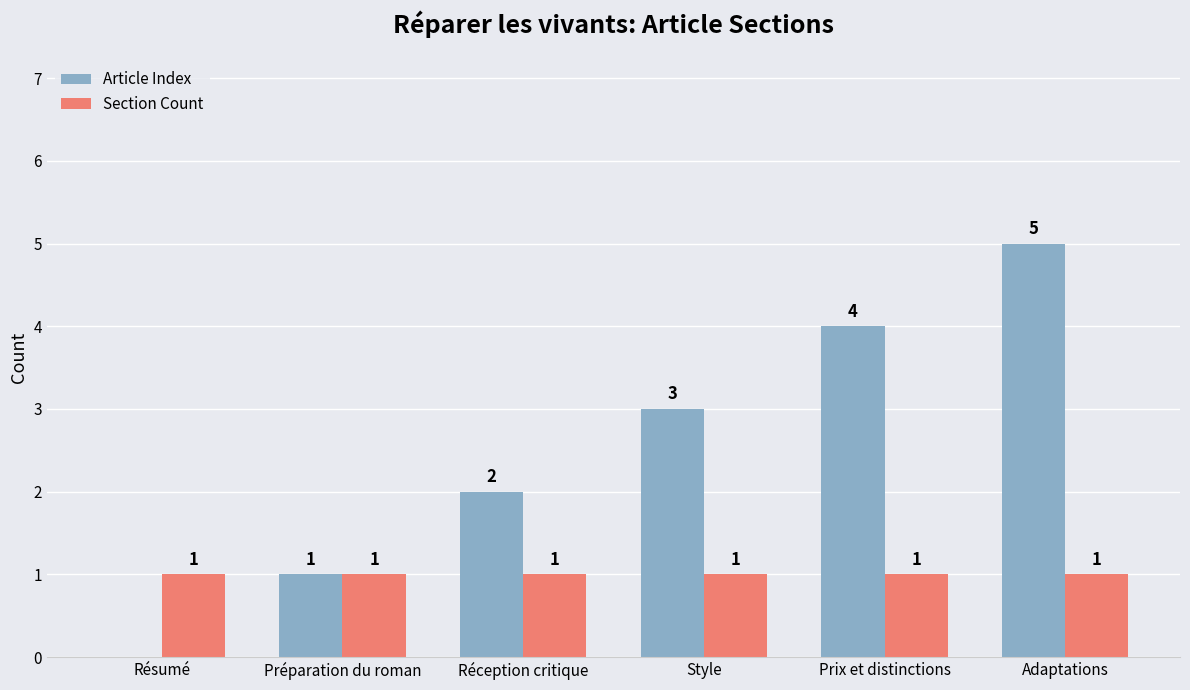

Reading right to left, what are all the values shown in this chart?

Article Index: 5	4	3	2	1	0
Section Count: 1	1	1	1	1	1